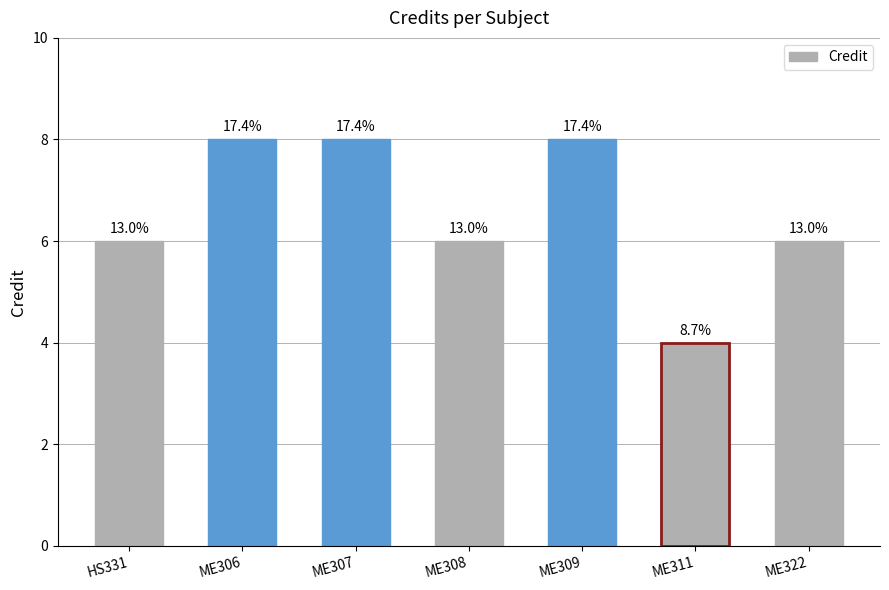

The chart shows a value of 9 at HS331. True or false?

False